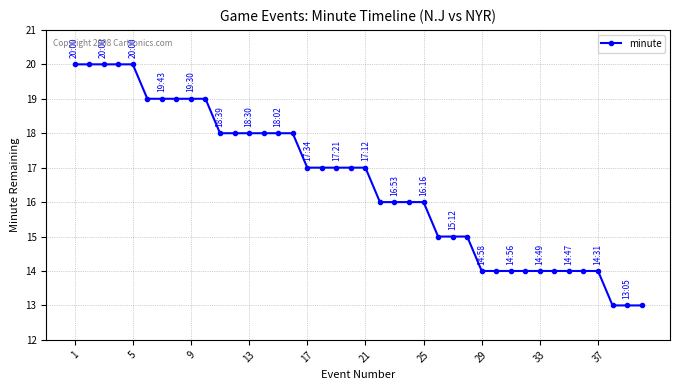

What is the smallest value displayed?

13